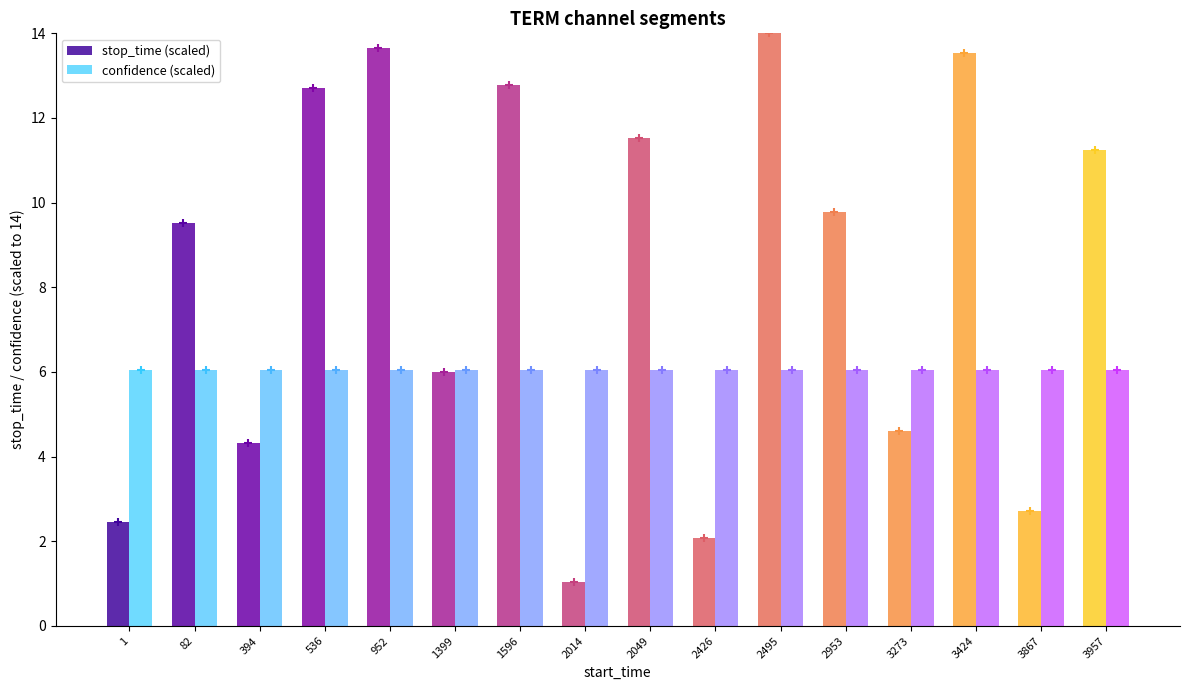

How many distinct data groups are displayed?

2